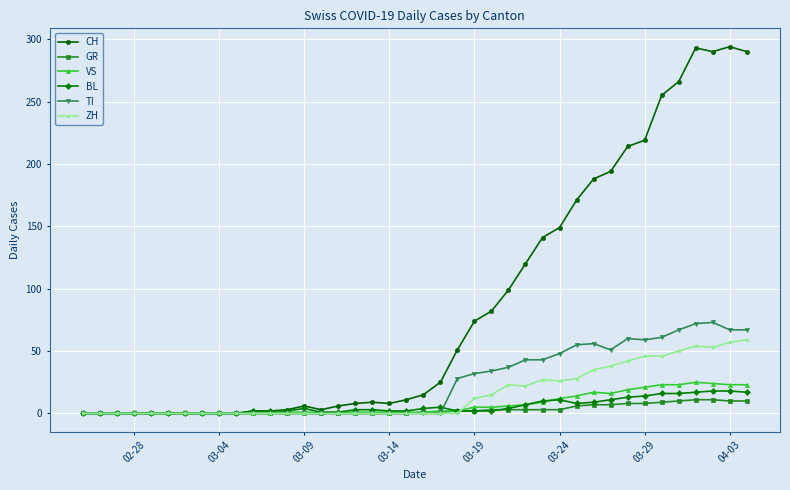

What is the value of the ZH point at the 37th from the left?

54